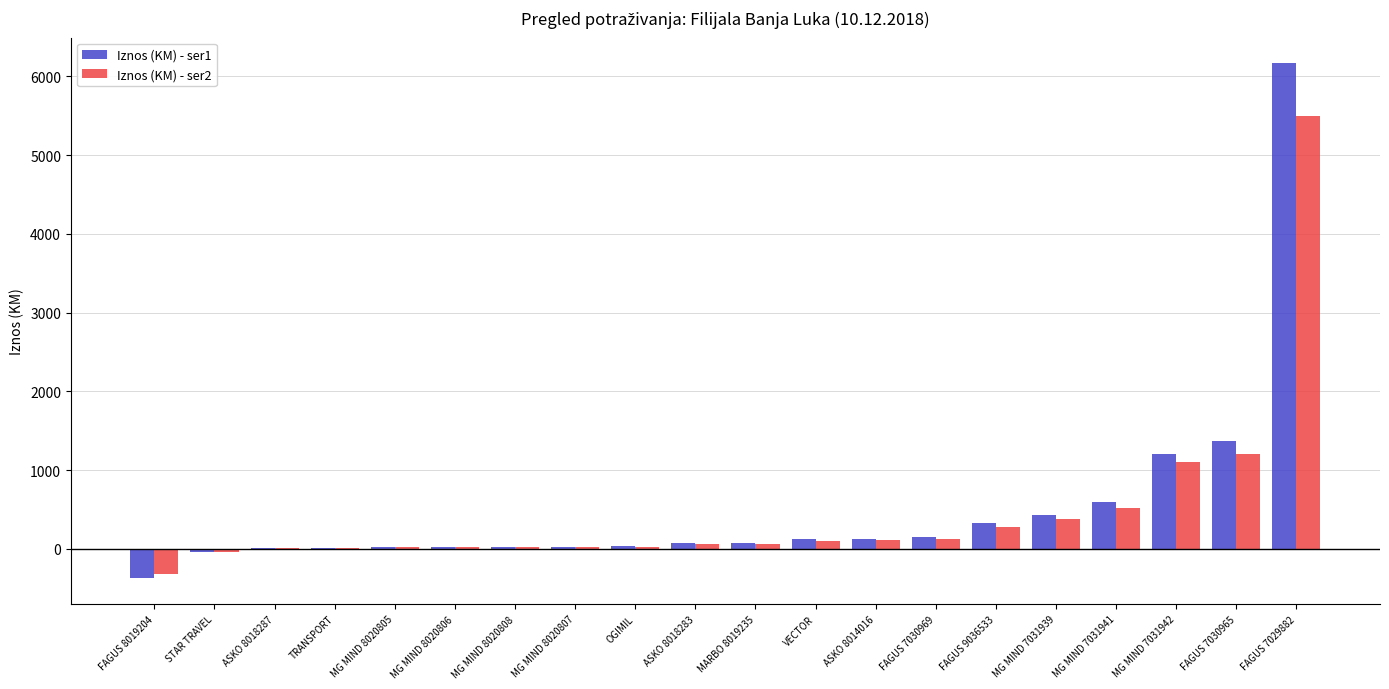

How many groups of bars are there?

20